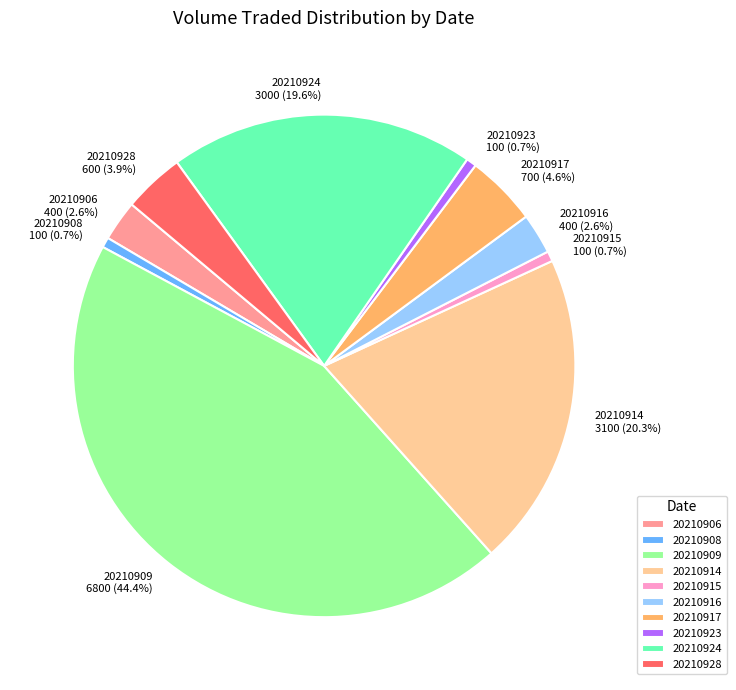

Count the number of slices in the pie.

10